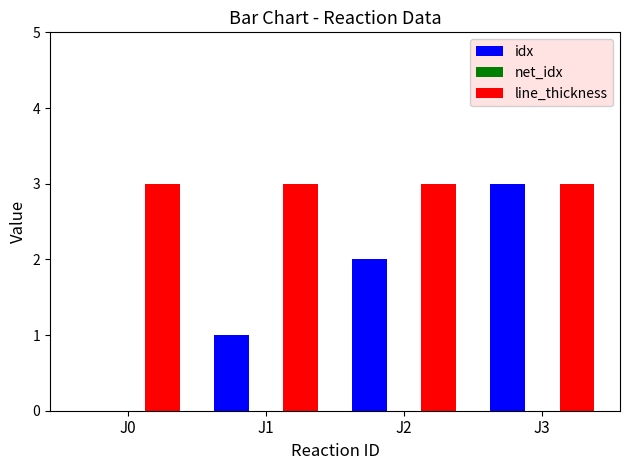

Which series has the widest spread of values?

idx